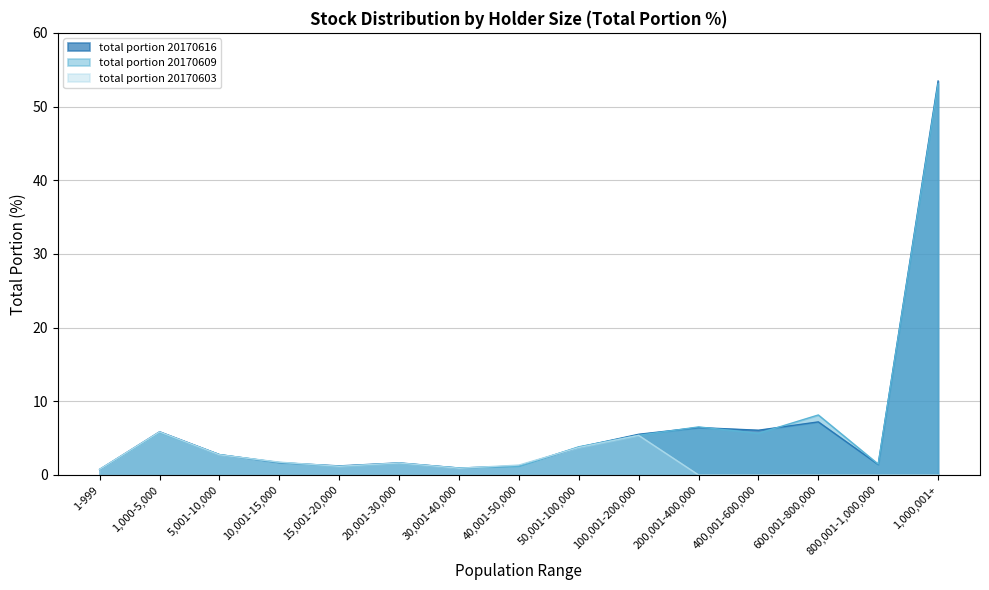

Is the value of total portion 20170609 at 5,001-10,000 greater than the value of total portion 20170616 at 30,001-40,000?

Yes